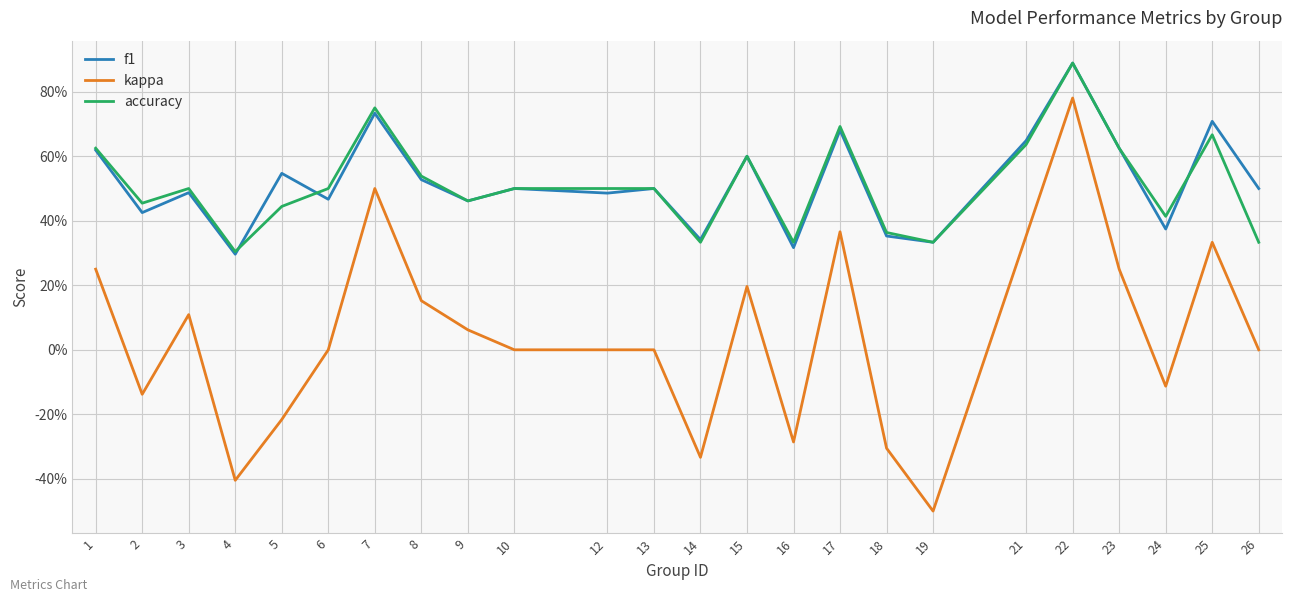

Which series has the largest range (max minus min)?

kappa